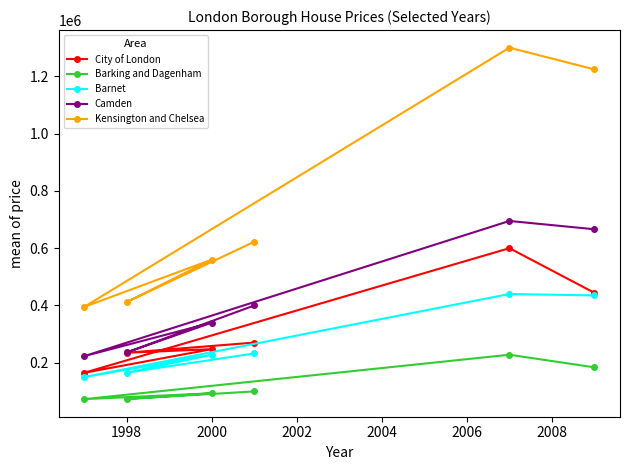

Which series has the widest spread of values?

Kensington and Chelsea